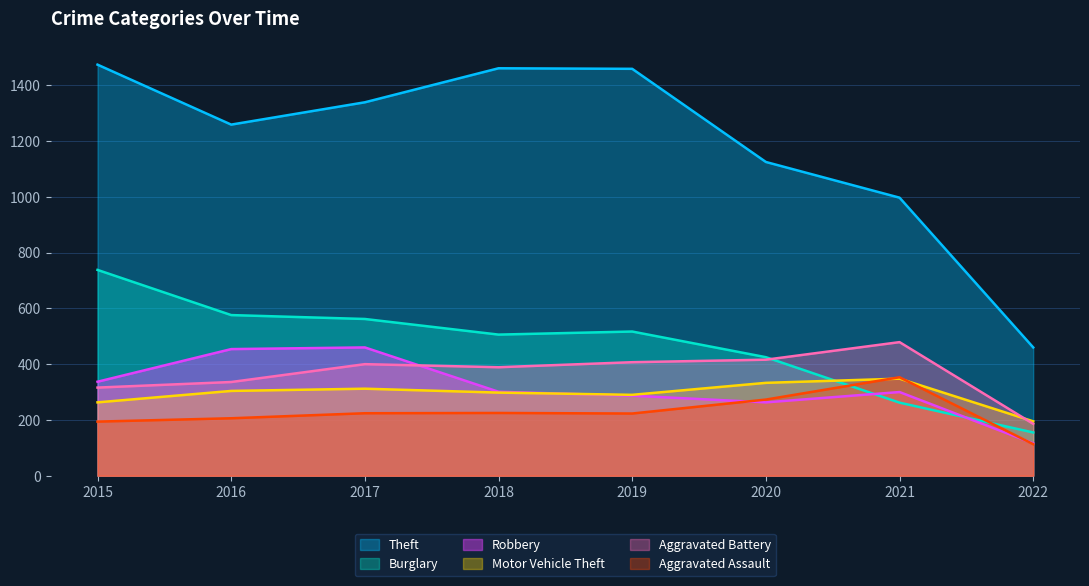

Reading left to right, extract all data points from this chart.

Theft: 1474	1259	1339	1461	1459	1125	997	460
Burglary: 738	576	562	506	517	425	262	155
Robbery: 337	454	460	301	287	263	300	116
Motor Vehicle Theft: 263	304	312	298	290	333	348	195
Aggravated Battery: 316	336	400	389	407	416	479	186
Aggravated Assault: 194	206	224	225	223	273	353	113